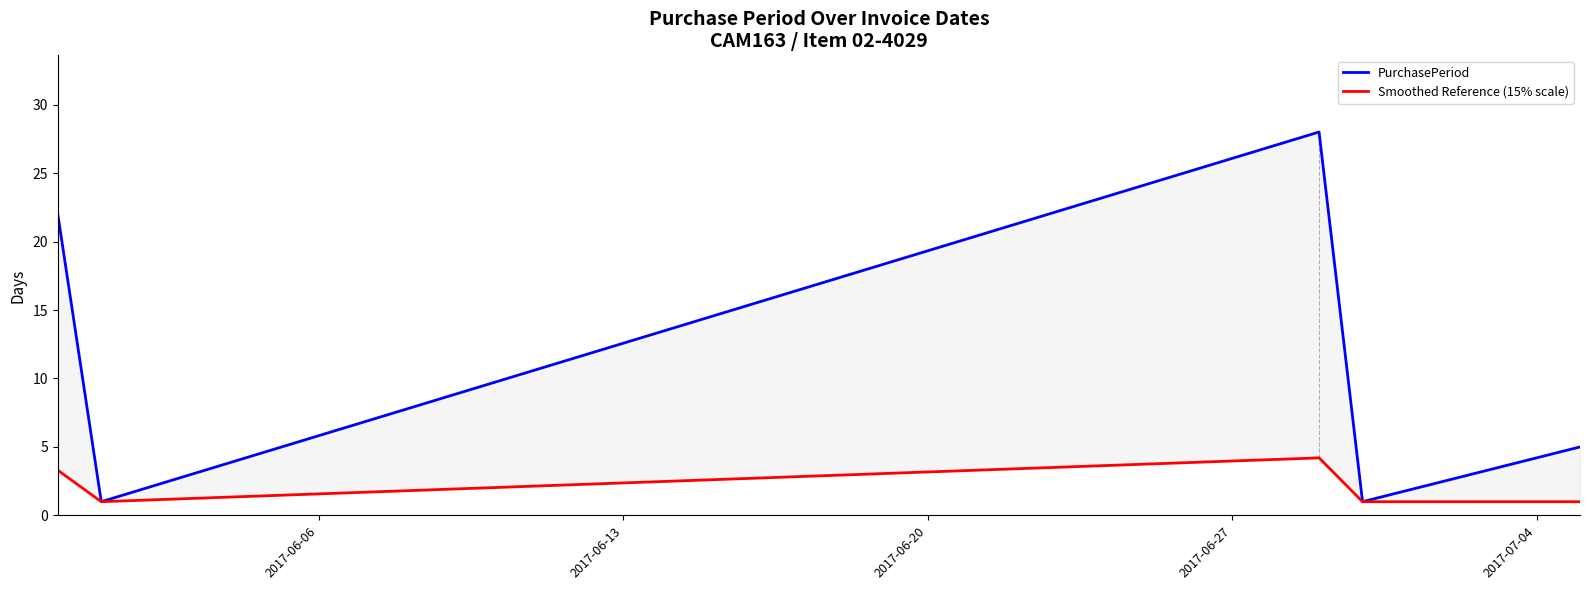

Which has a higher value, 2017-06-20 or 2017-06-13?

2017-06-20